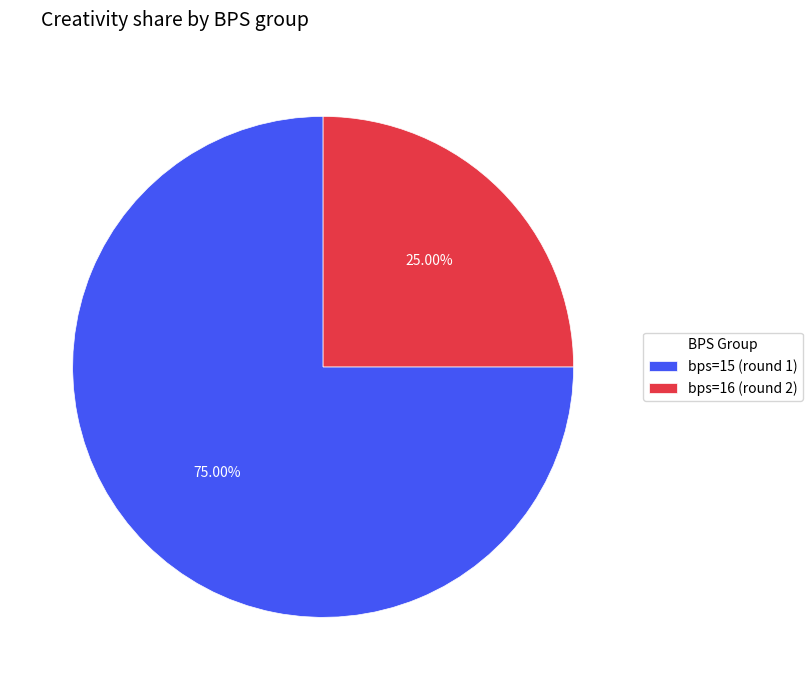

Which slice is the smallest?

bps=16 (round 2)